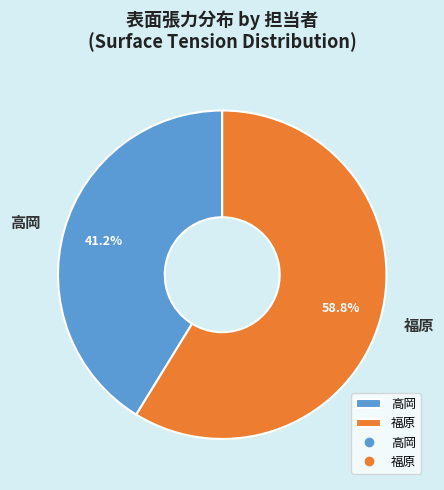

What percentage is NOT represented by 福原?

41.2%